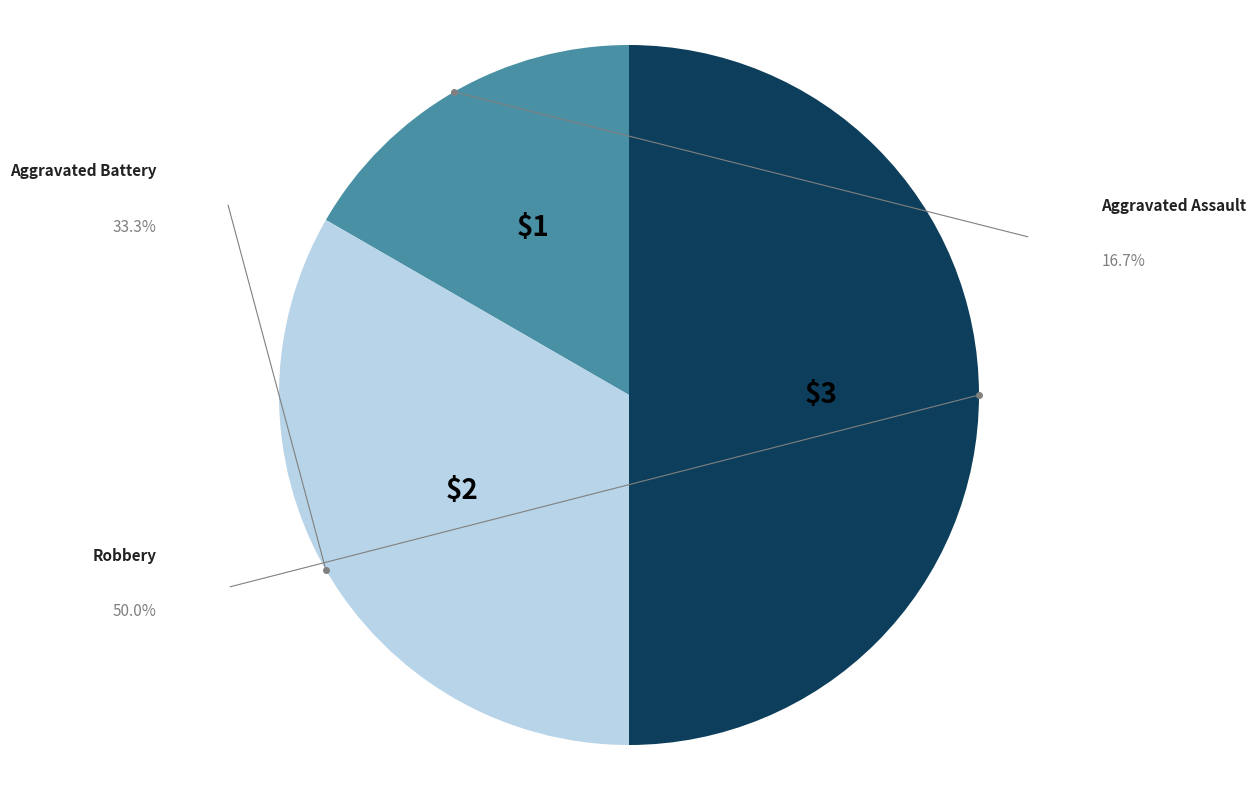

How many segments does this pie chart have?

3